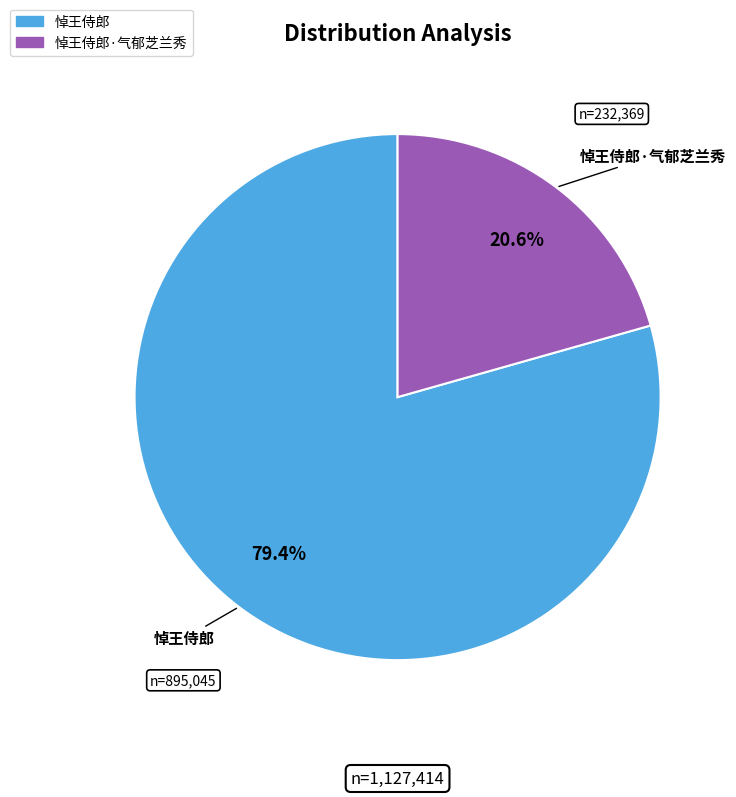

How many segments does this pie chart have?

2